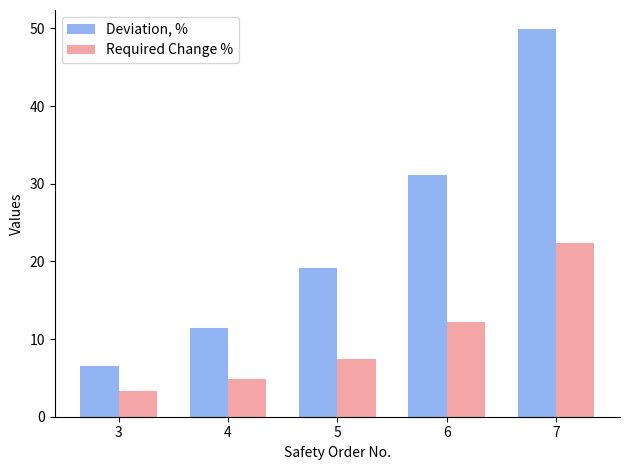

What is the total value across all series at 4?

16.3